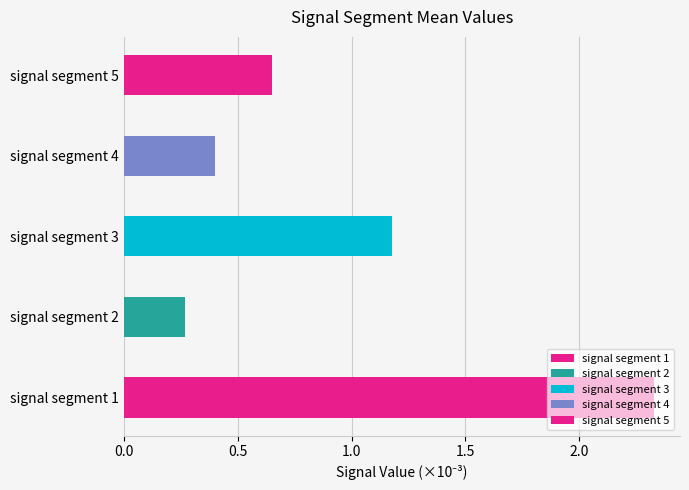

Does the chart contain stacked bars?

No